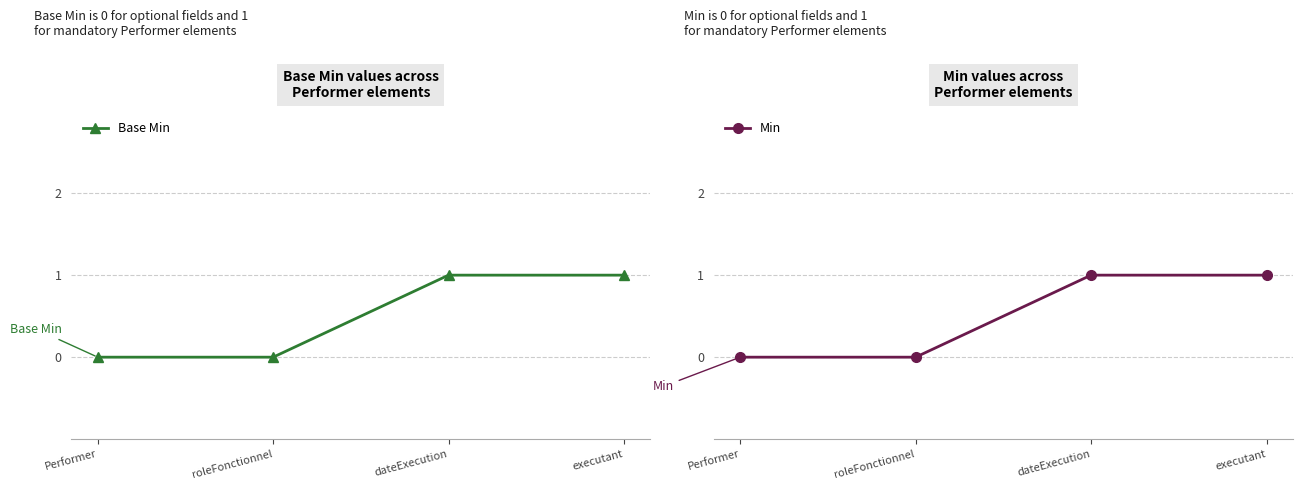

At which category is the sum across all series the highest?

dateExecution